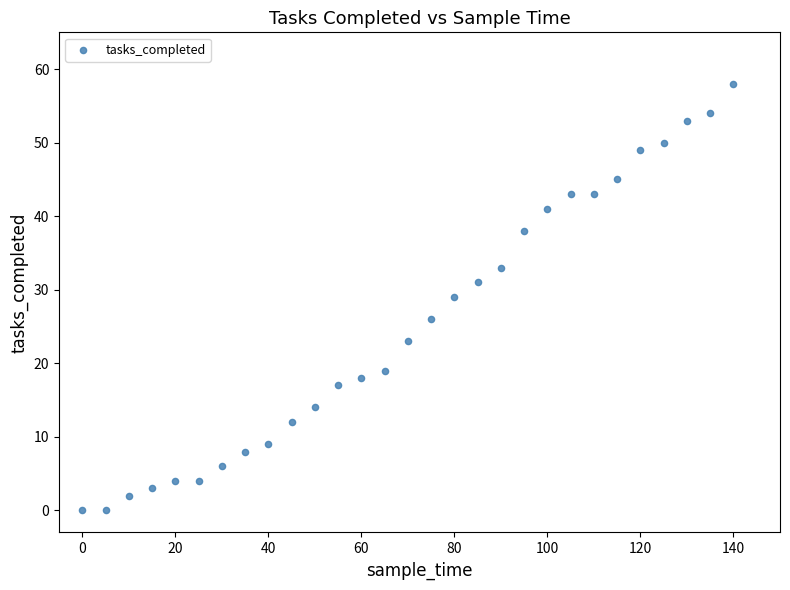

What is the range of X values (max minus min)?

140